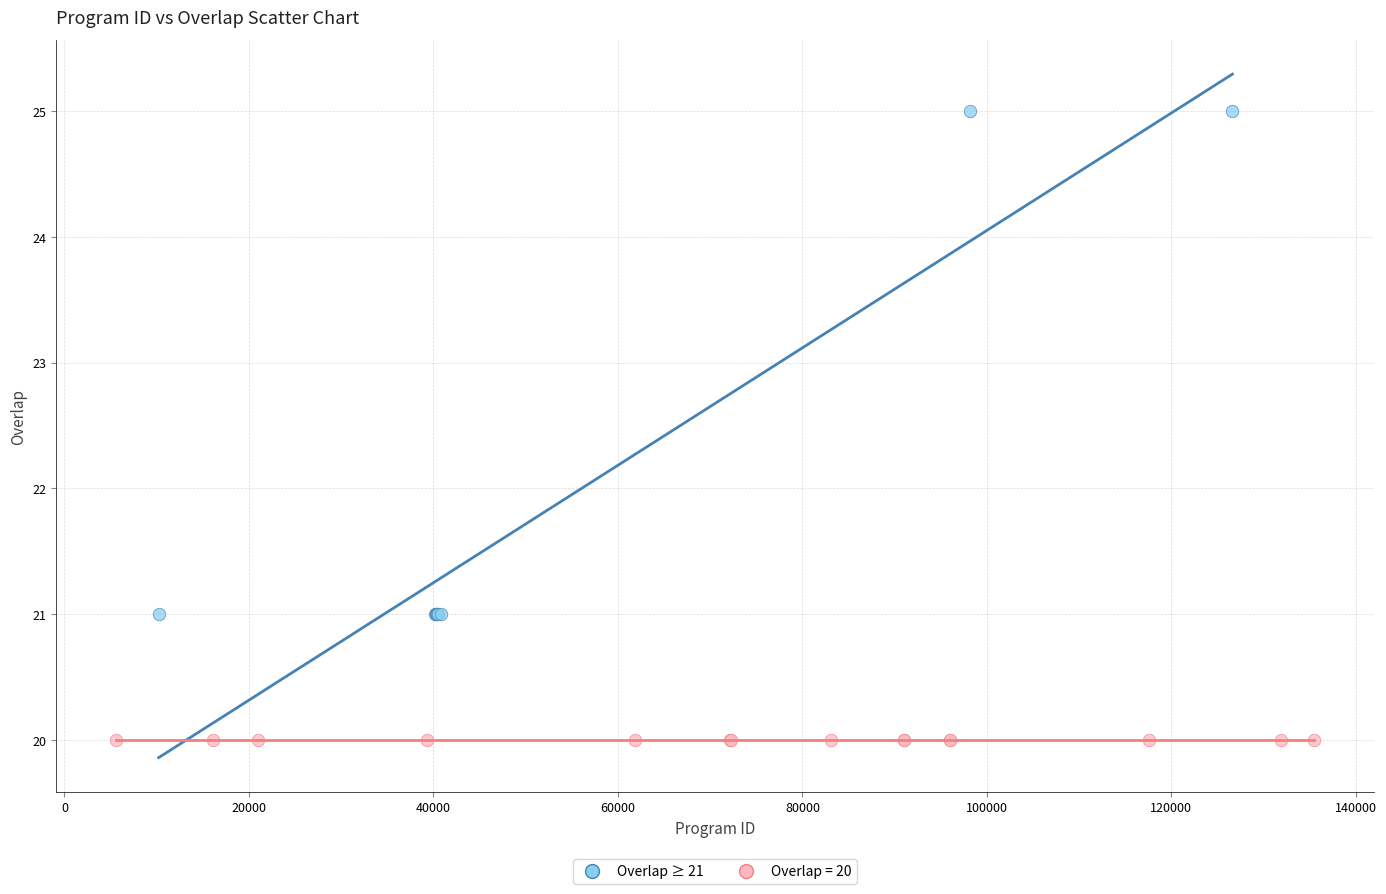

Which series reaches the maximum Y coordinate?

Overlap ≥ 21